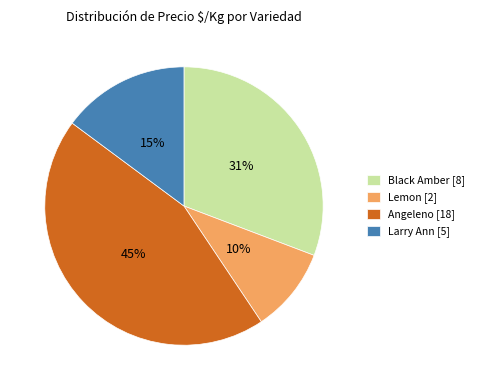

Count the number of slices in the pie.

4